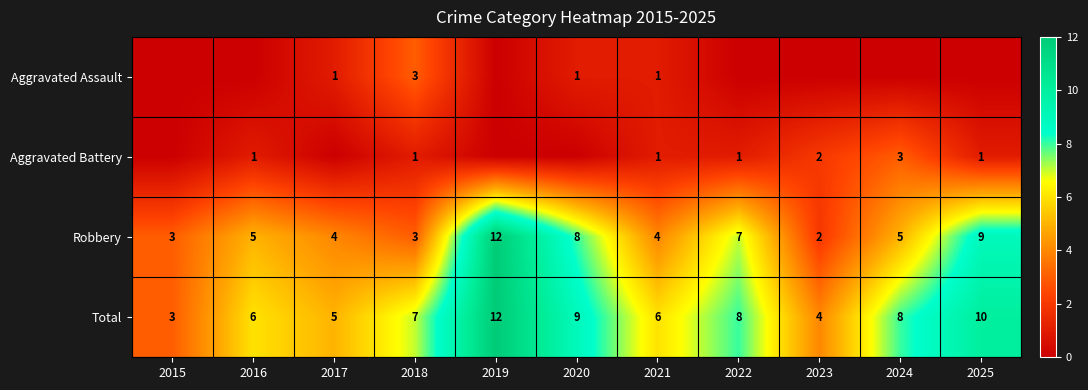

What is the spread (max minus min) of values at 2023?

4